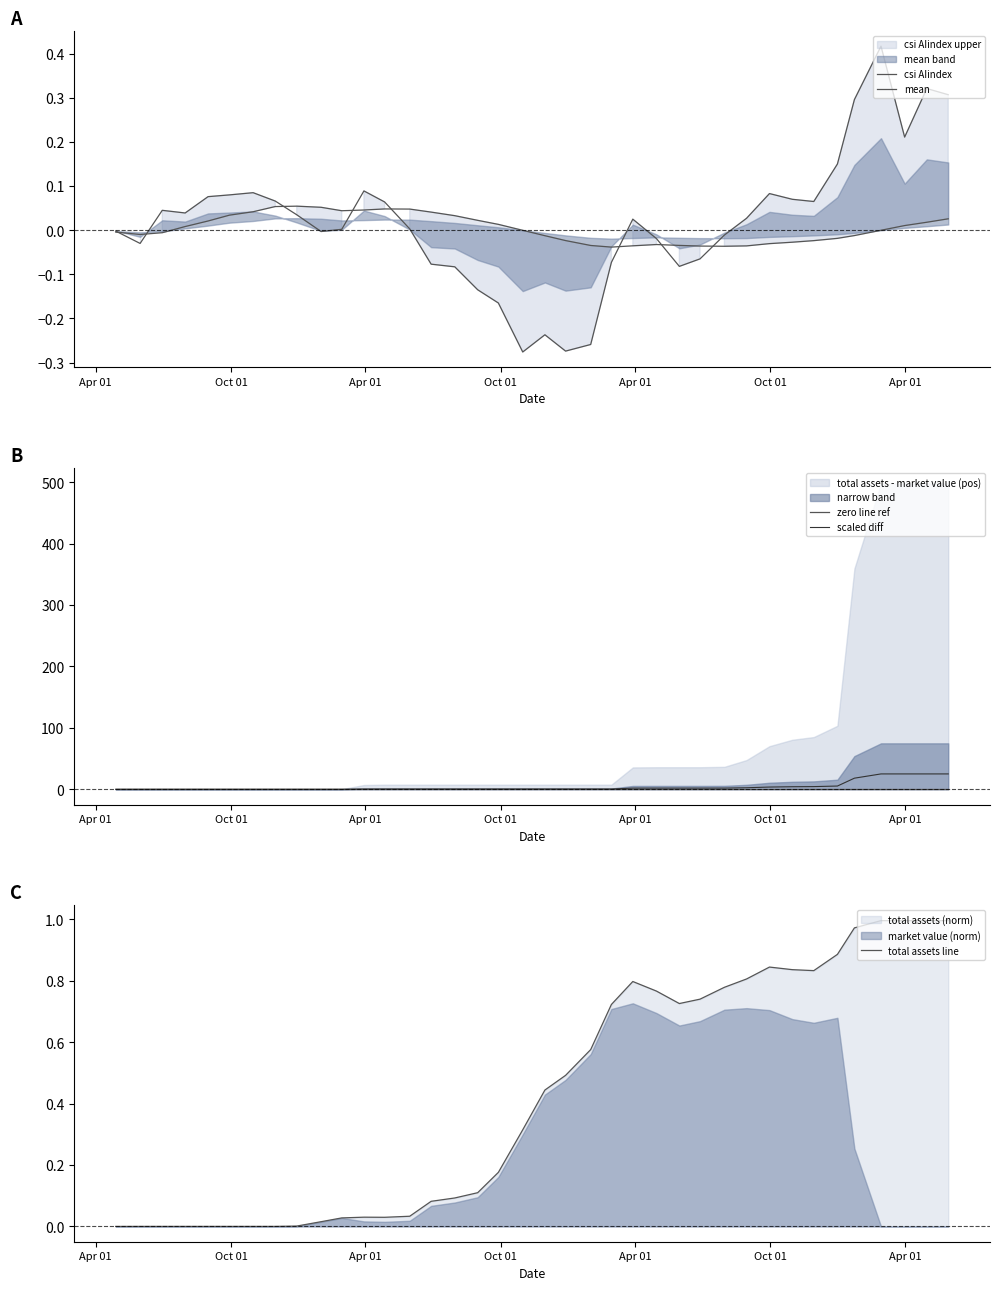

What is the highest value of the scaled diff series?

24.9